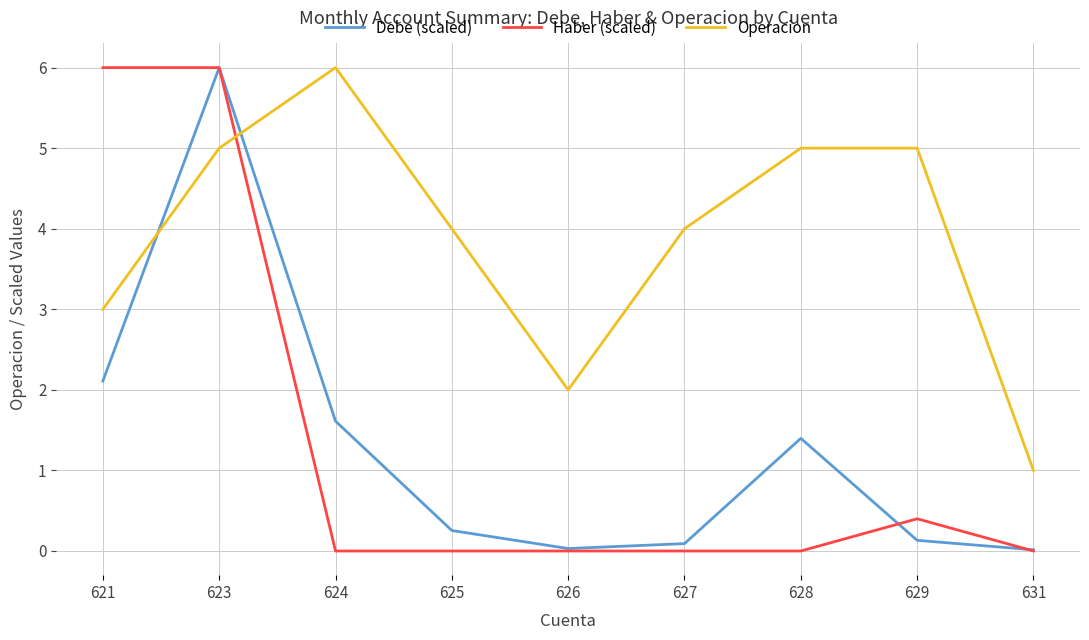

What is the greatest value displayed?

6.0